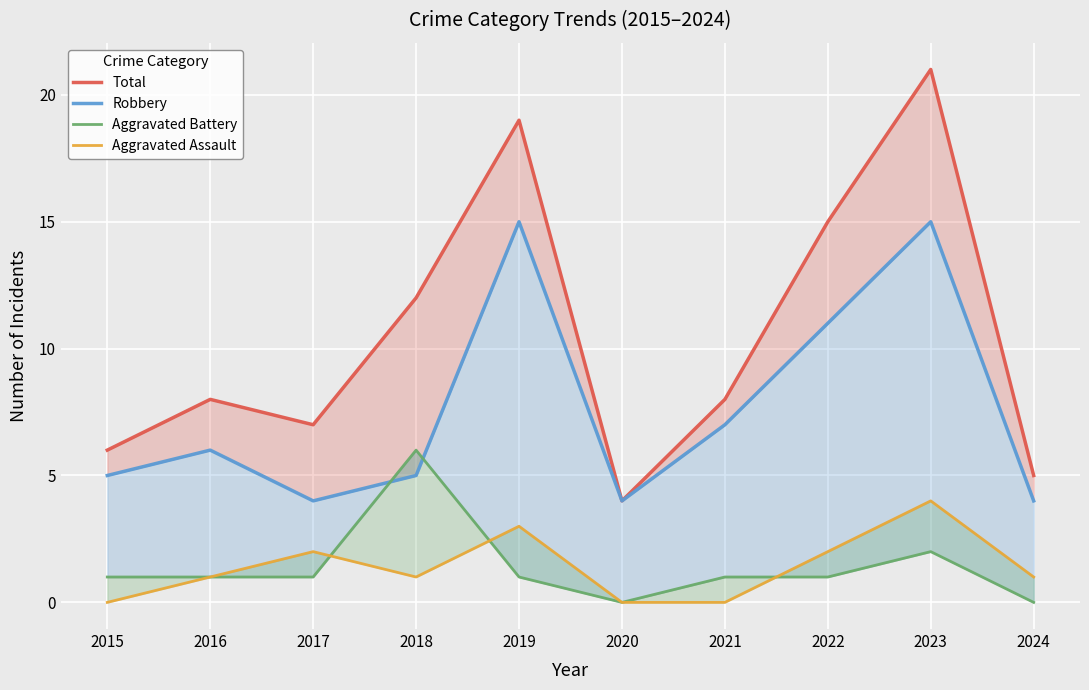

True or false: Robbery and Total intersect in this chart.

False